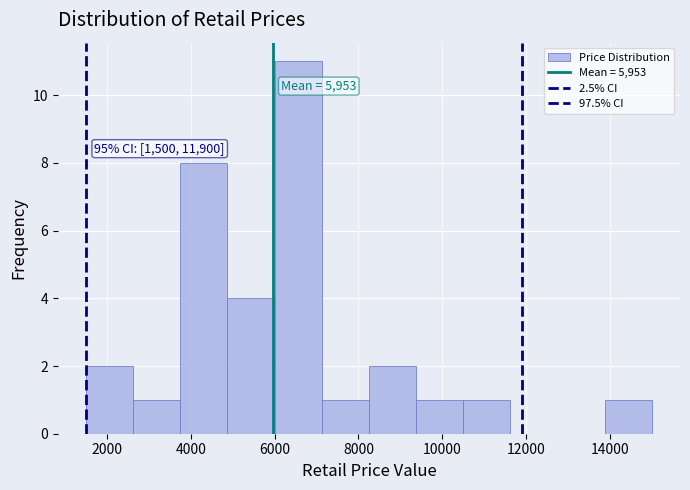

Over which range of the x-axis is the bar tallest?

6000 to 7200